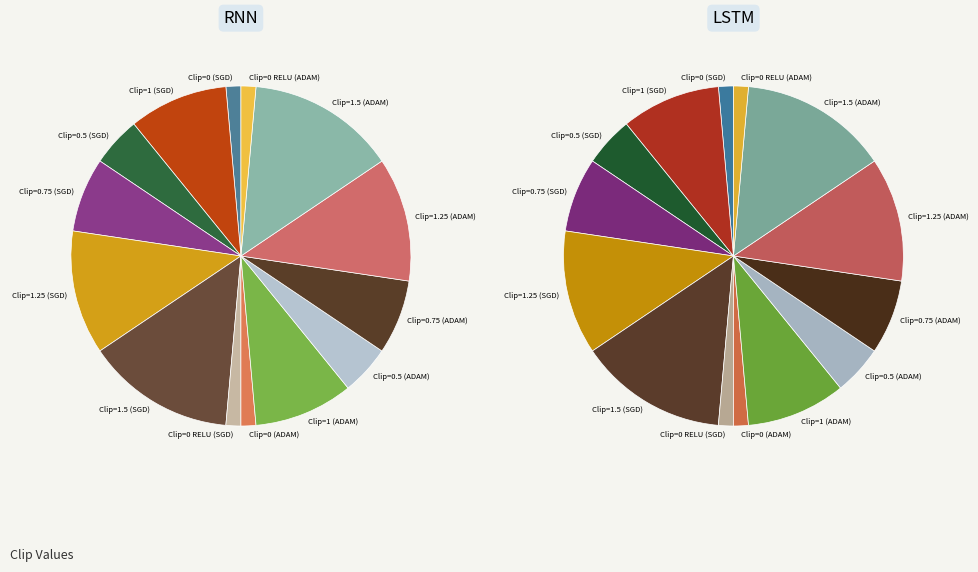

Combined, do 3 and 9 account for over 50%?

No